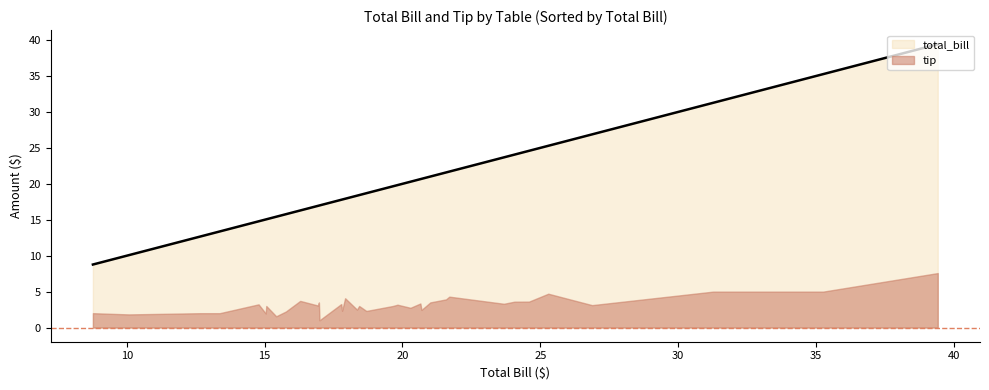

What is the smallest value displayed?

1.0